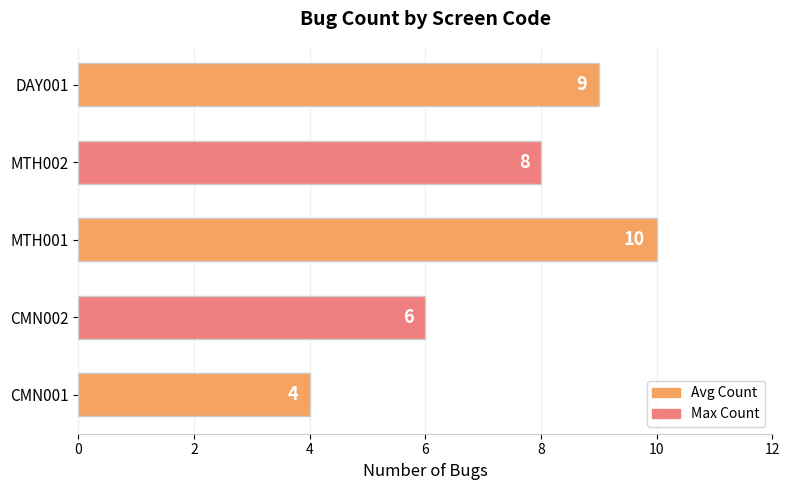

Is it true that the value at MTH001 is 17?

False